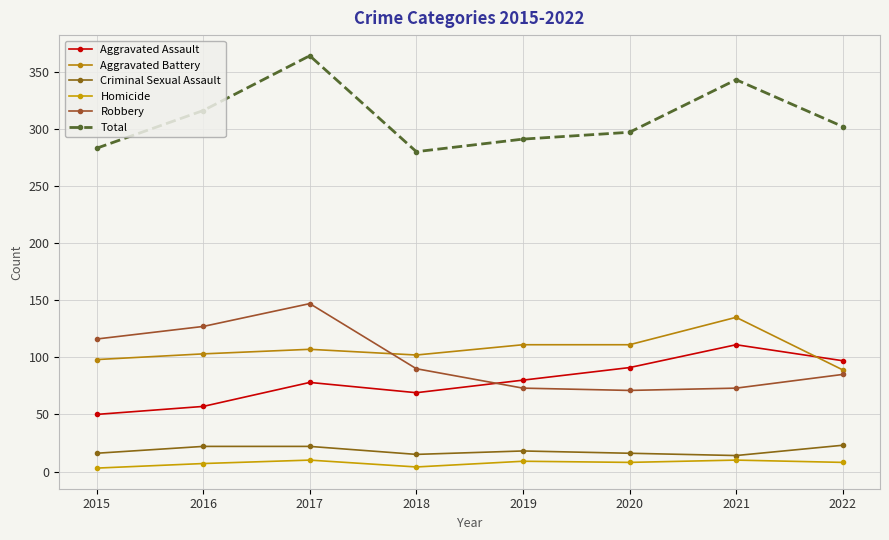

Rank the series at 2022 from highest to lowest value.

Total, Aggravated Assault, Aggravated Battery, Robbery, Criminal Sexual Assault, Homicide